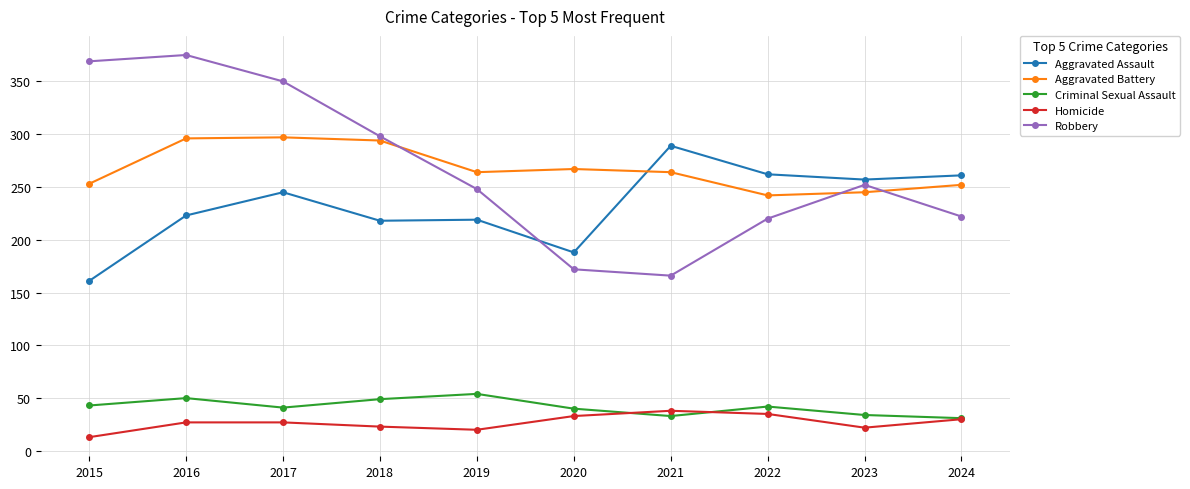

What is the sum of the Aggravated Battery values at 2018 and 2022?

536